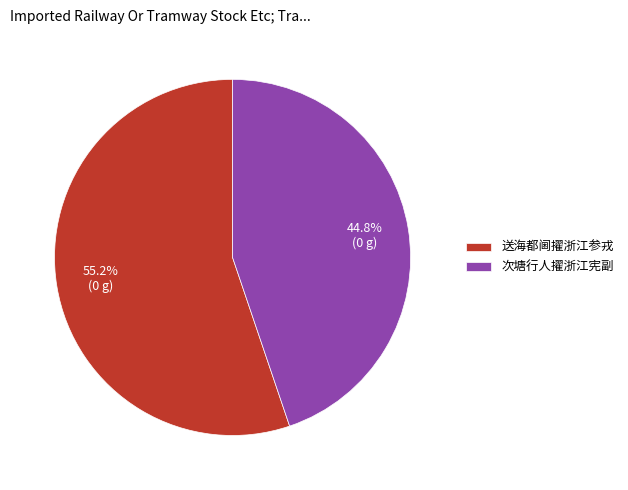

Which slice is the largest?

送海都阃擢浙江参戎